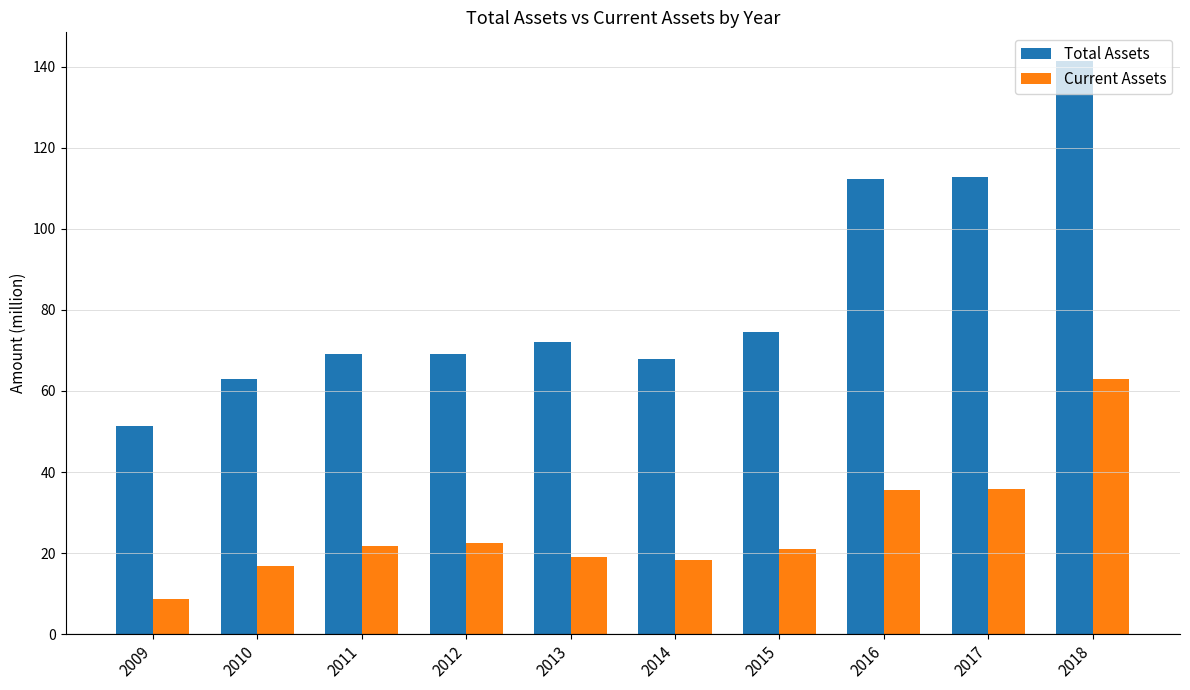

At which label does Current Assets reach its peak?

2018